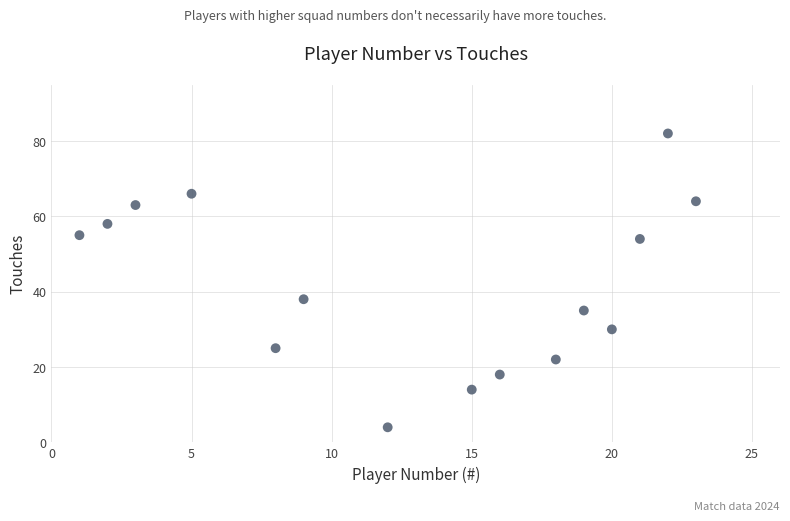

What is the range of Y values (max minus min)?

78